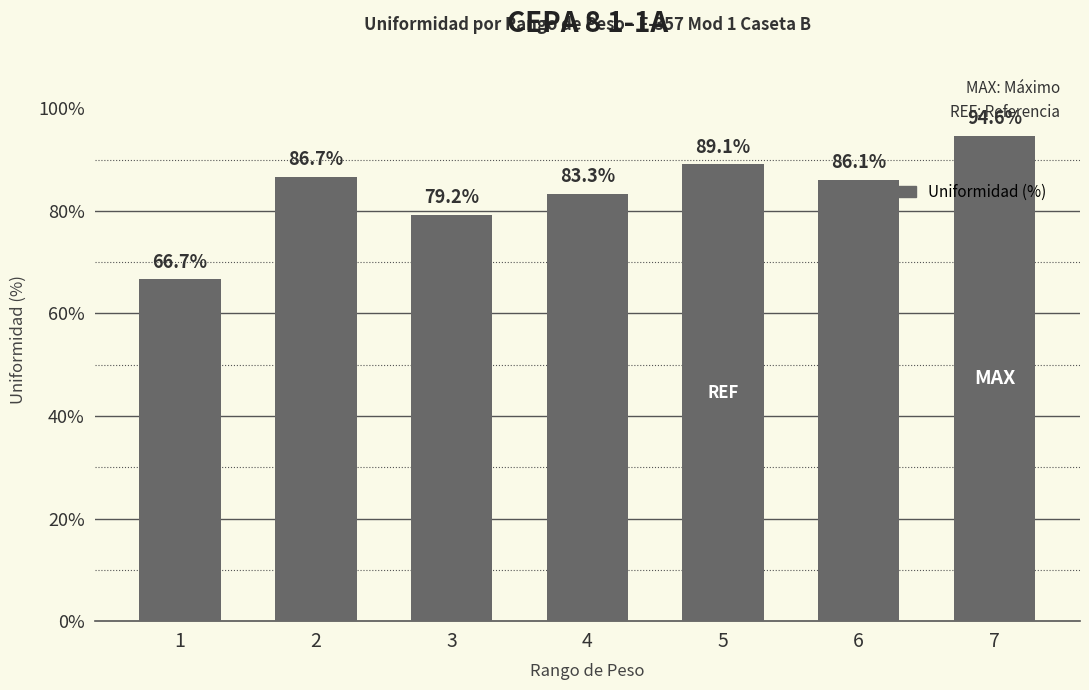

What is the value of the 2nd bar from the left?

86.7